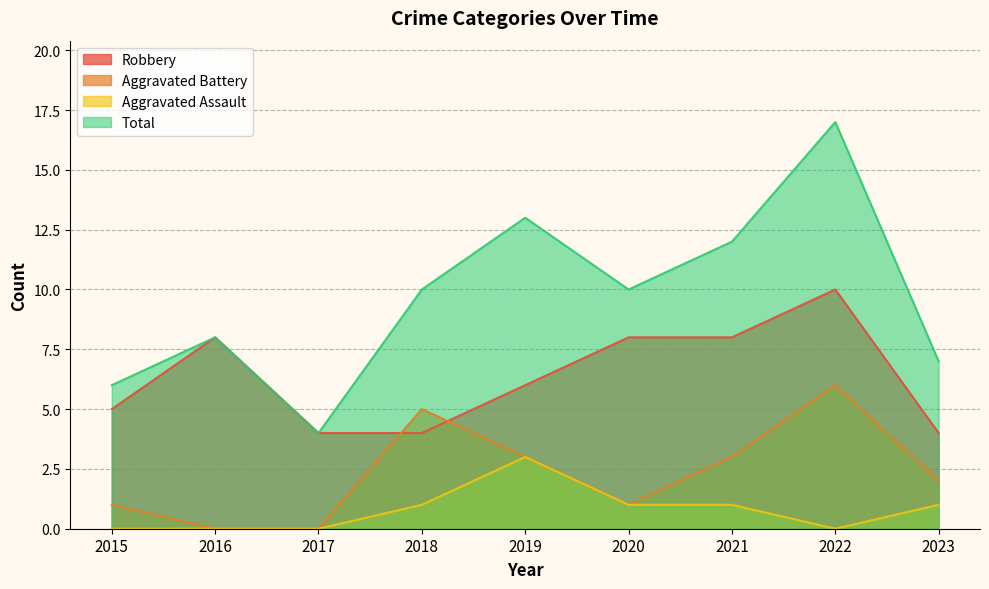

At which category is the sum across all series the highest?

2022